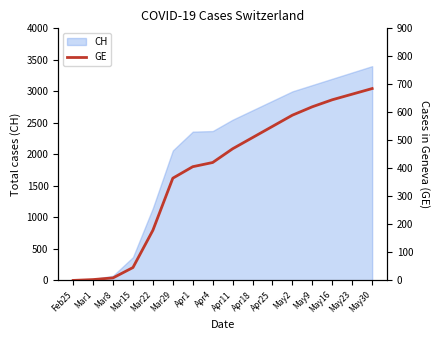

Between Apr11 and May9, which is larger?

May9